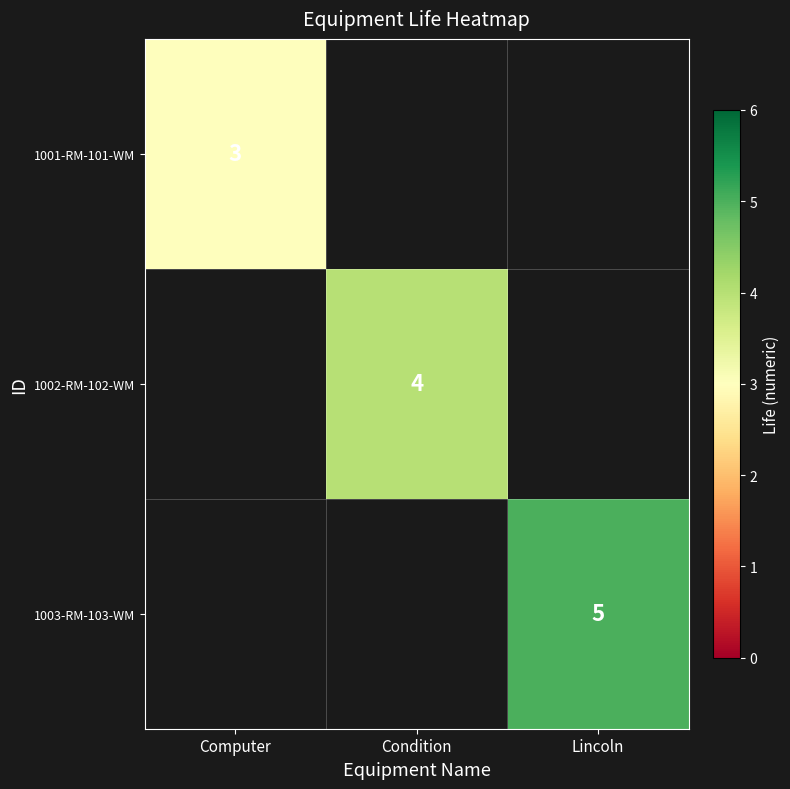

What is the smallest value displayed?

3.0